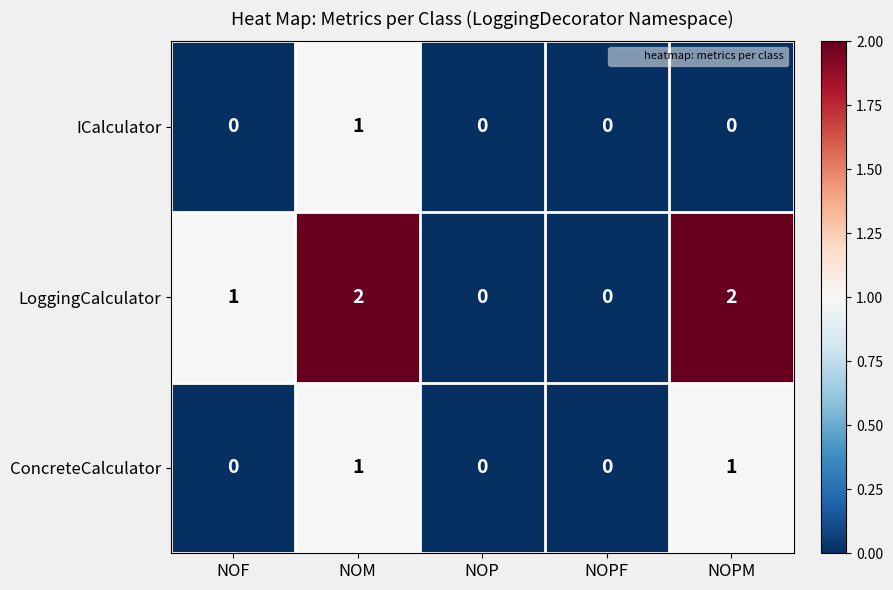

True or false: ICalculator has a value of 0 at NOPM.

True